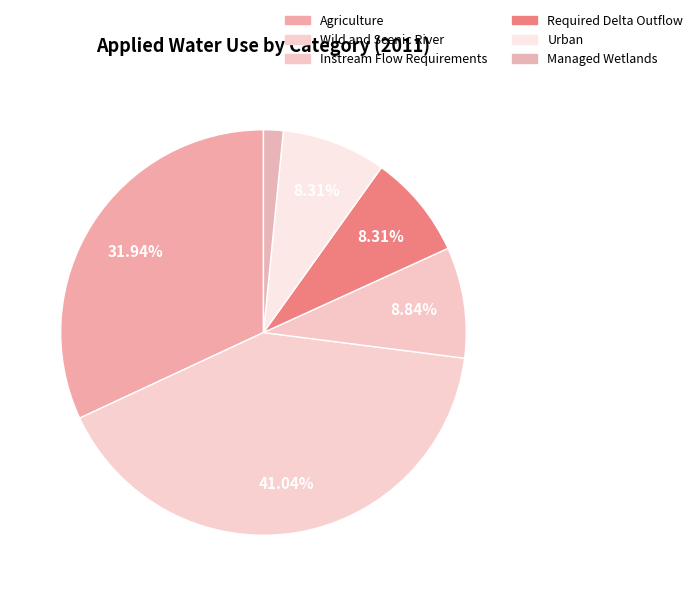

How many segments does this pie chart have?

6